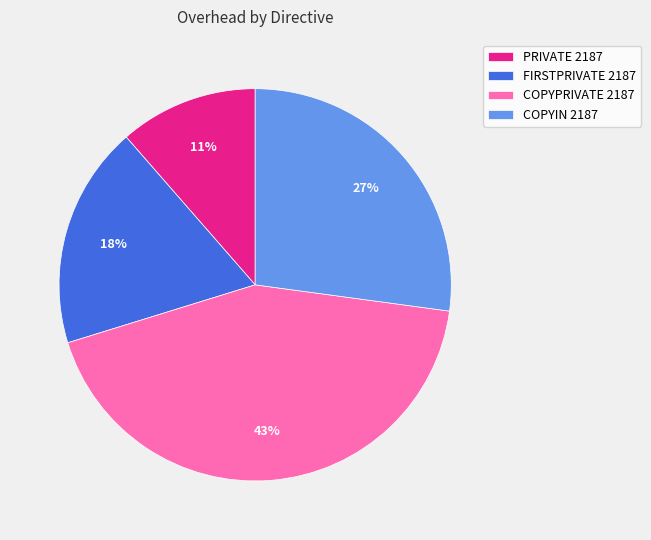

Count the number of slices in the pie.

4